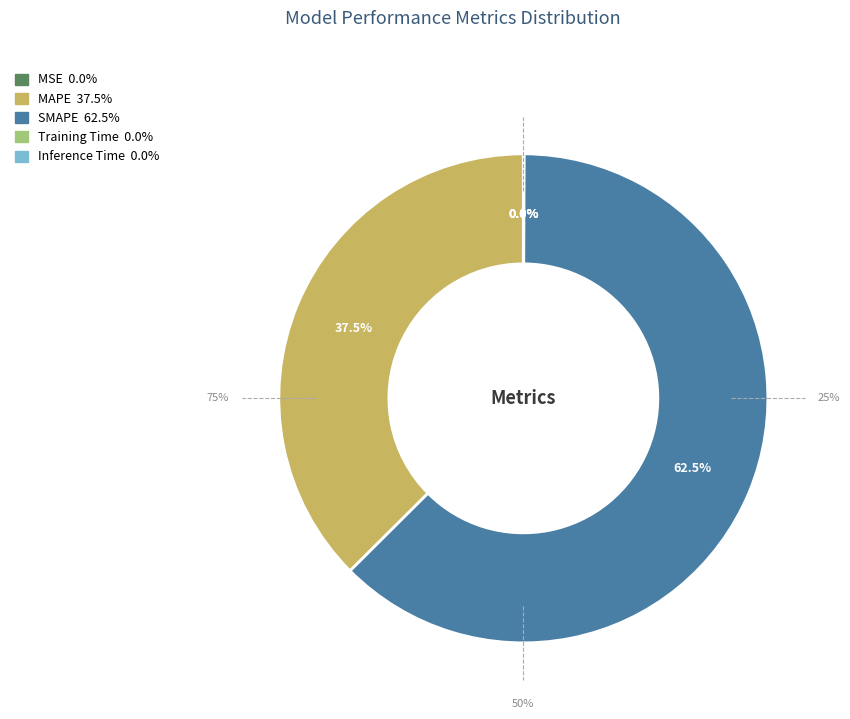

How many segments does this pie chart have?

5